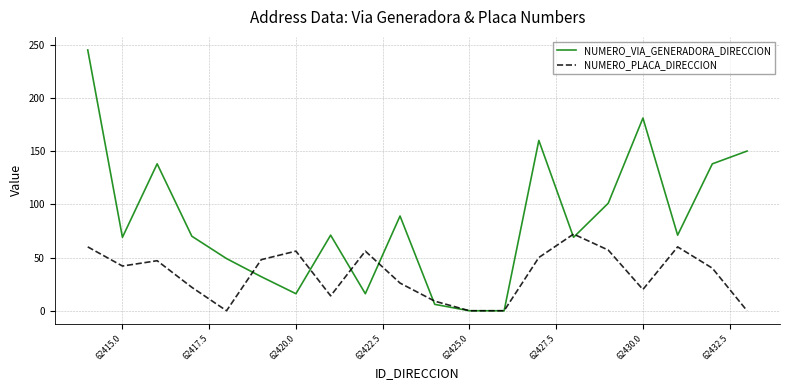

What is the maximum value shown in the chart?

245